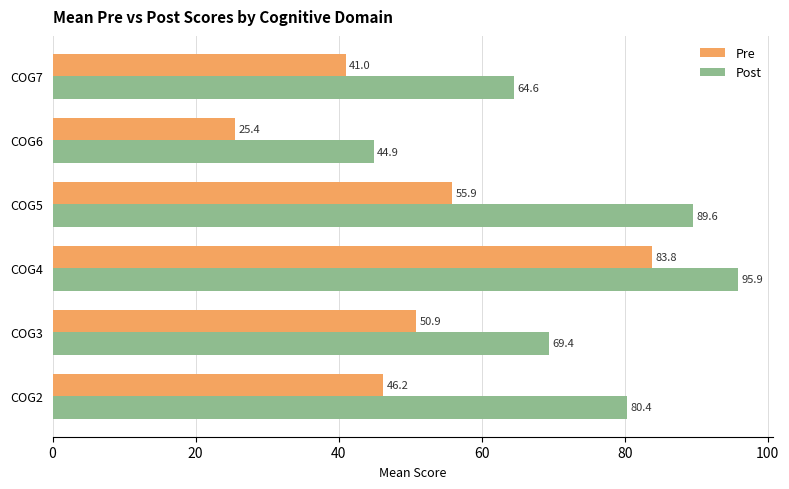

What are all the series names shown in the legend?

Pre, Post